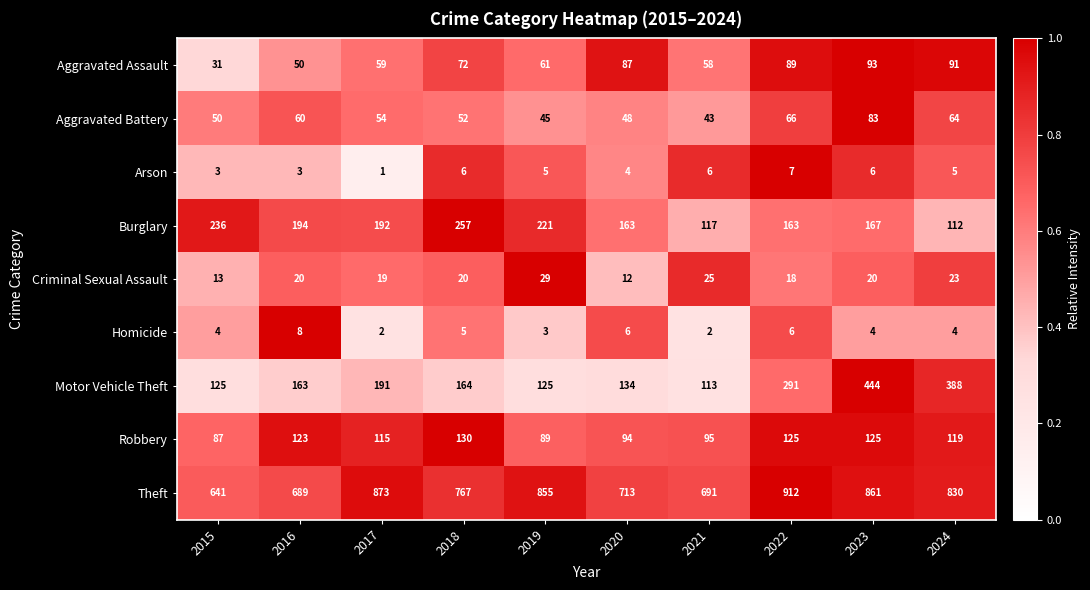

What is the minimum value shown in the chart?

1